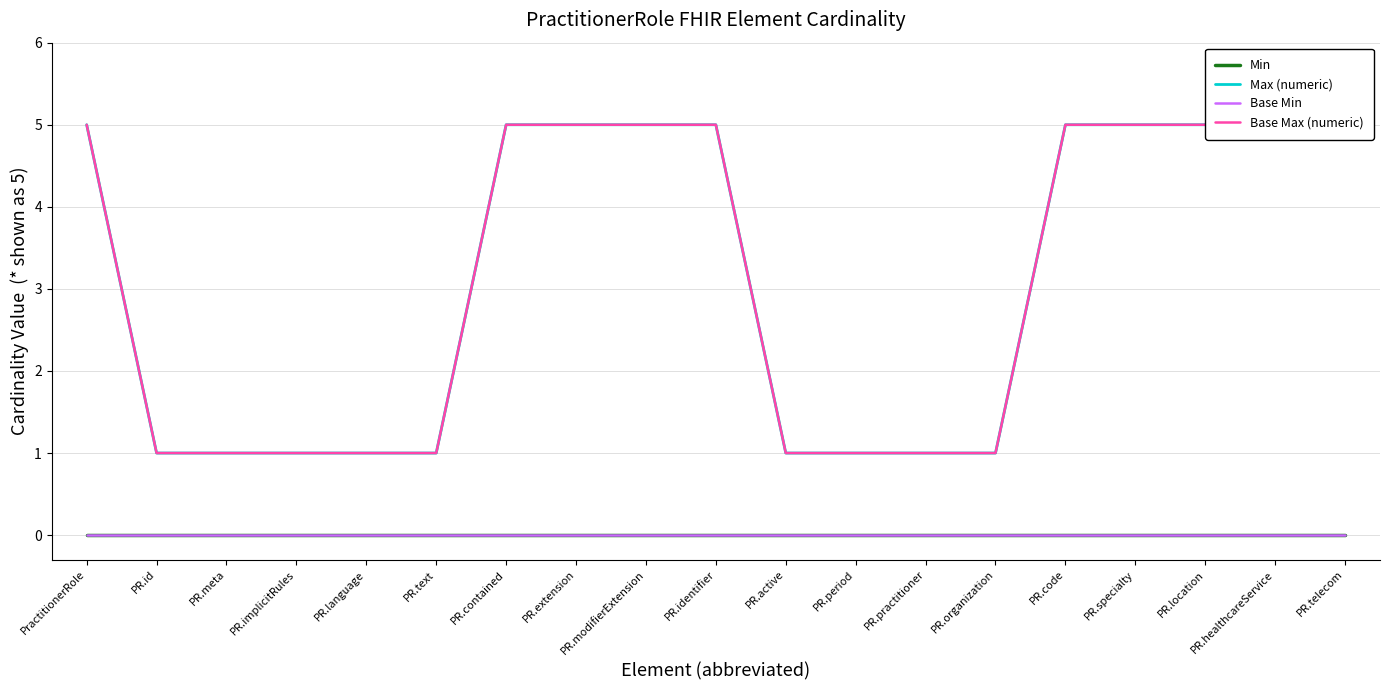

True or false: Max (numeric) has a value of 2 at PR.specialty.

False